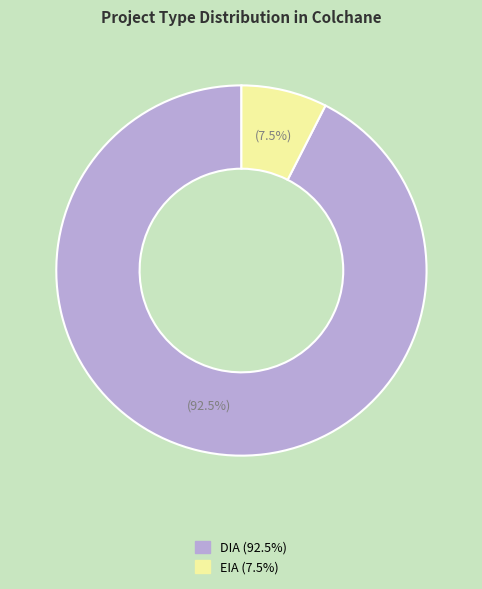

How many slices are in this pie chart?

2